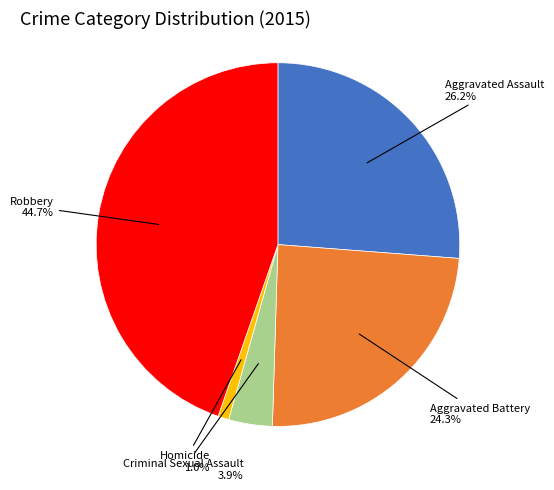

Is there any slice that represents more than half of the pie?

No